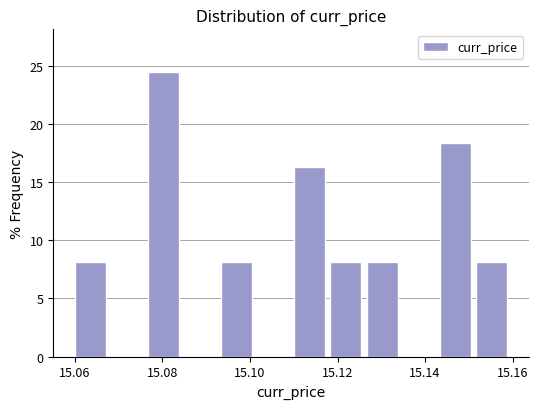

What is the height of the bar covering 15.110 to 15.118 on the x-axis? Neither the bar edges nor the heights are printed on the chart, so give them approximately, as read against the axes.

16.5